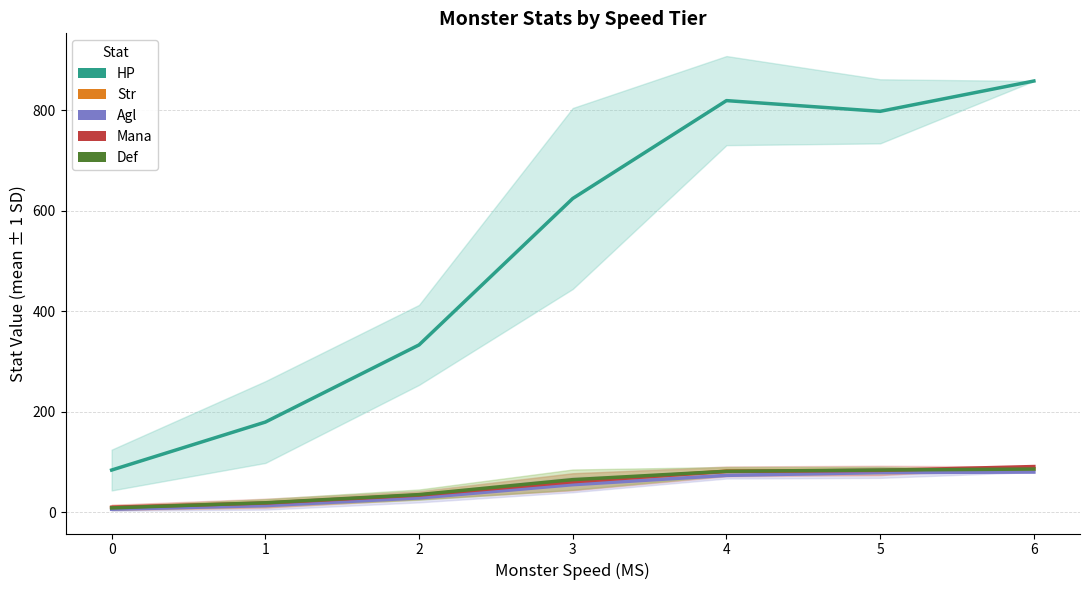

Which series has the widest spread of values?

HP